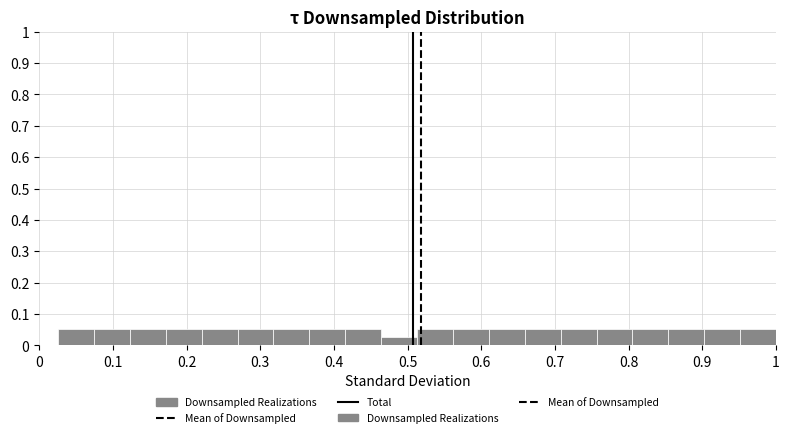

Reading left to right, list every bar in this chart as the range it spans on the x-axis followed by its height. Neither the bar edges nor the heights are printed on the chart, so give them approximately, as read against the axes.

0.03 to 0.07: 0.05
0.07 to 0.12: 0.05
0.12 to 0.17: 0.05
0.17 to 0.22: 0.05
0.22 to 0.27: 0.05
0.27 to 0.32: 0.05
0.32 to 0.37: 0.05
0.37 to 0.42: 0.05
0.42 to 0.46: 0.05
0.46 to 0.51: 0.03
0.51 to 0.56: 0.05
0.56 to 0.61: 0.05
0.61 to 0.66: 0.05
0.66 to 0.71: 0.05
0.71 to 0.76: 0.05
0.76 to 0.81: 0.05
0.81 to 0.85: 0.05
0.85 to 0.90: 0.05
0.90 to 0.95: 0.05
0.95 to 1.00: 0.05